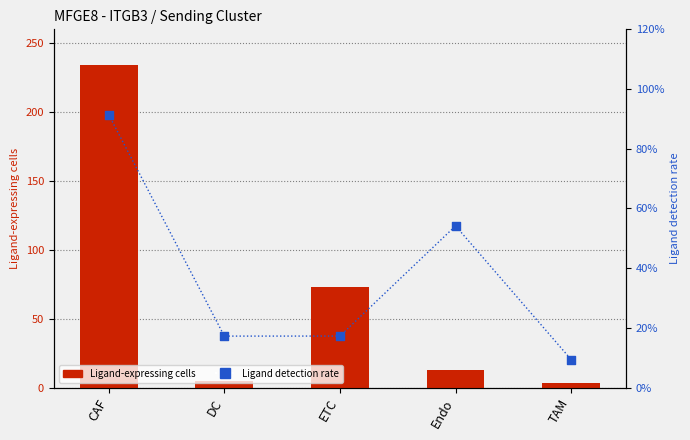

Which series contains the highest Y value?

Ligand-expressing cells